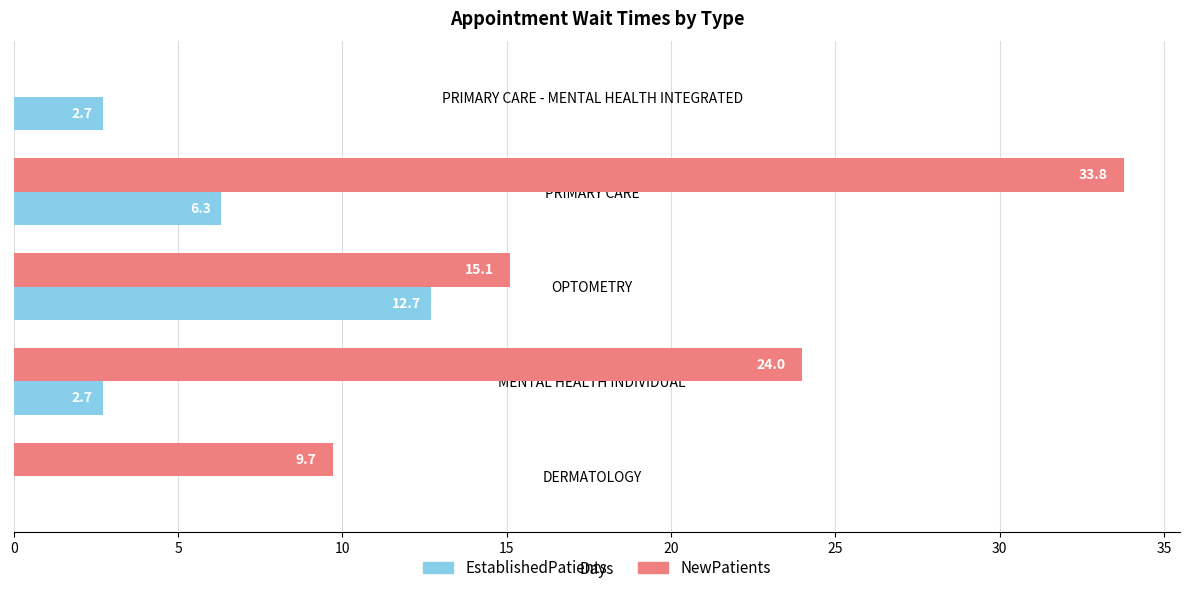

What is the sum of all EstablishedPatients values?

24.4